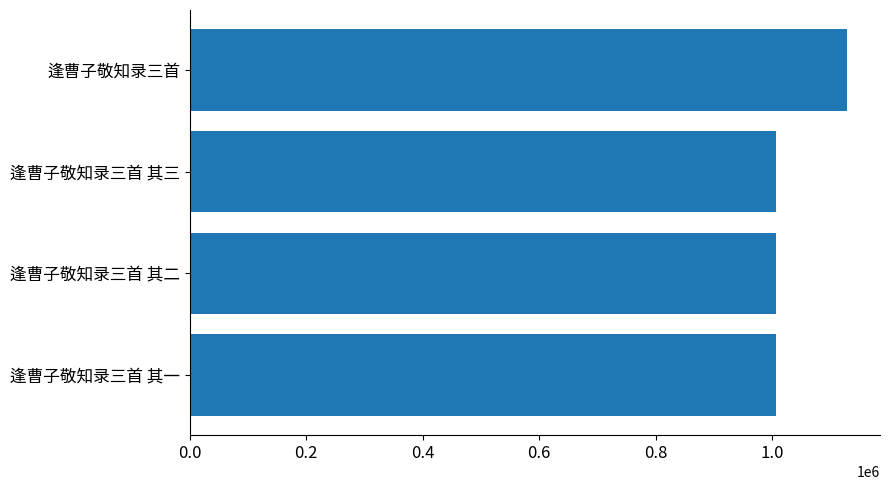

What is the maximum value shown in the chart?

1128671